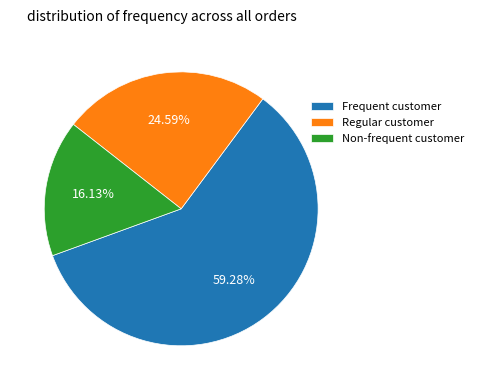

Which category has the smallest portion of the pie?

Non-frequent customer